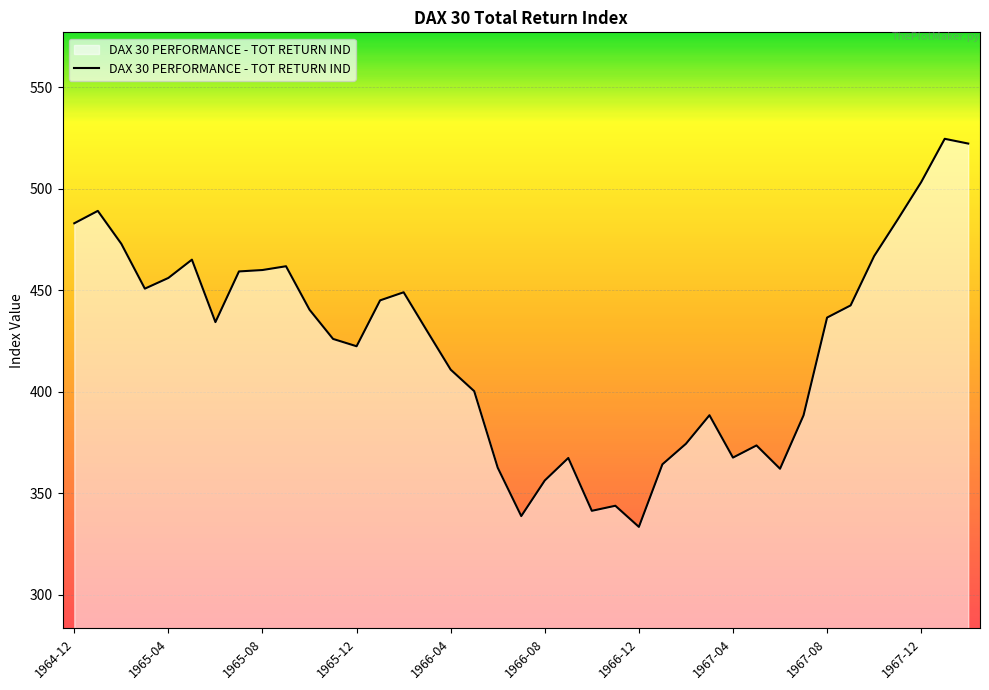

What is the maximum value shown in the chart?

524.6